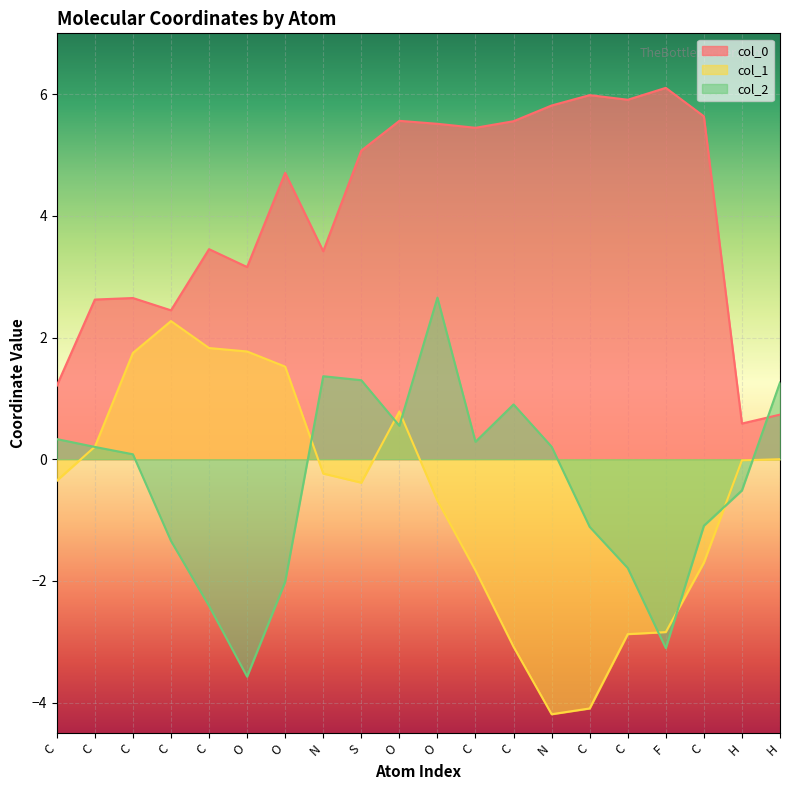

Reading right to left, extract all data points from this chart.

col_0: H=0.7	H=0.6	C=5.6	F=6.1	C=5.9	C=6.0	N=5.8	C=5.6	C=5.4	O=5.5	O=5.6	S=5.1	N=3.4	O=4.7	O=3.2	C=3.5	C=2.4	C=2.6	C=2.6	C=1.2
col_1: H=0.0	H=-0.0	C=-1.7	F=-2.8	C=-2.9	C=-4.1	N=-4.2	C=-3.1	C=-1.8	O=-0.7	O=0.8	S=-0.4	N=-0.2	O=1.5	O=1.8	C=1.8	C=2.3	C=1.7	C=0.2	C=-0.4
col_2: H=1.3	H=-0.5	C=-1.1	F=-3.1	C=-1.8	C=-1.1	N=0.2	C=0.9	C=0.3	O=2.7	O=0.5	S=1.3	N=1.4	O=-2.0	O=-3.6	C=-2.4	C=-1.3	C=0.1	C=0.2	C=0.3